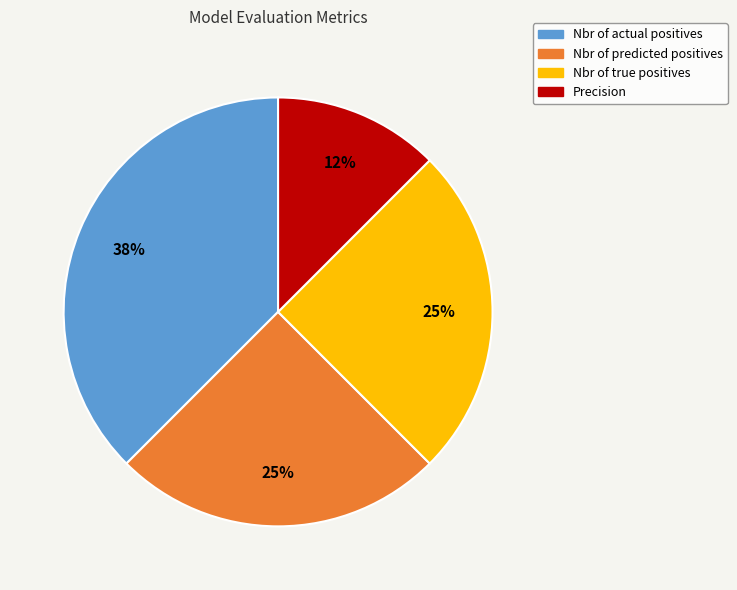

Which category has the smallest portion of the pie?

Precision